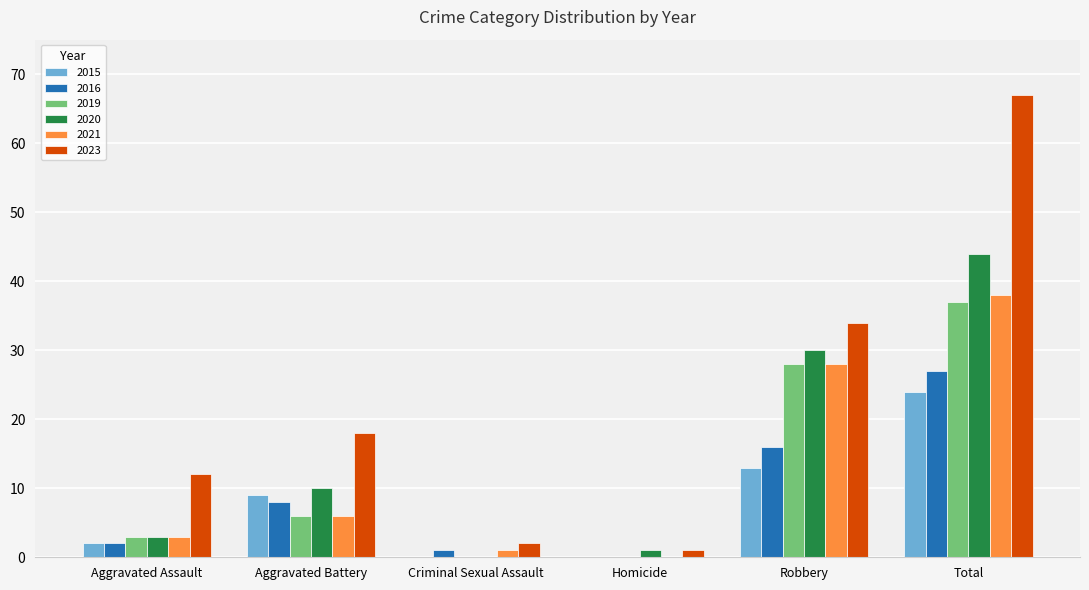

Which series has the largest total across all categories?

2023